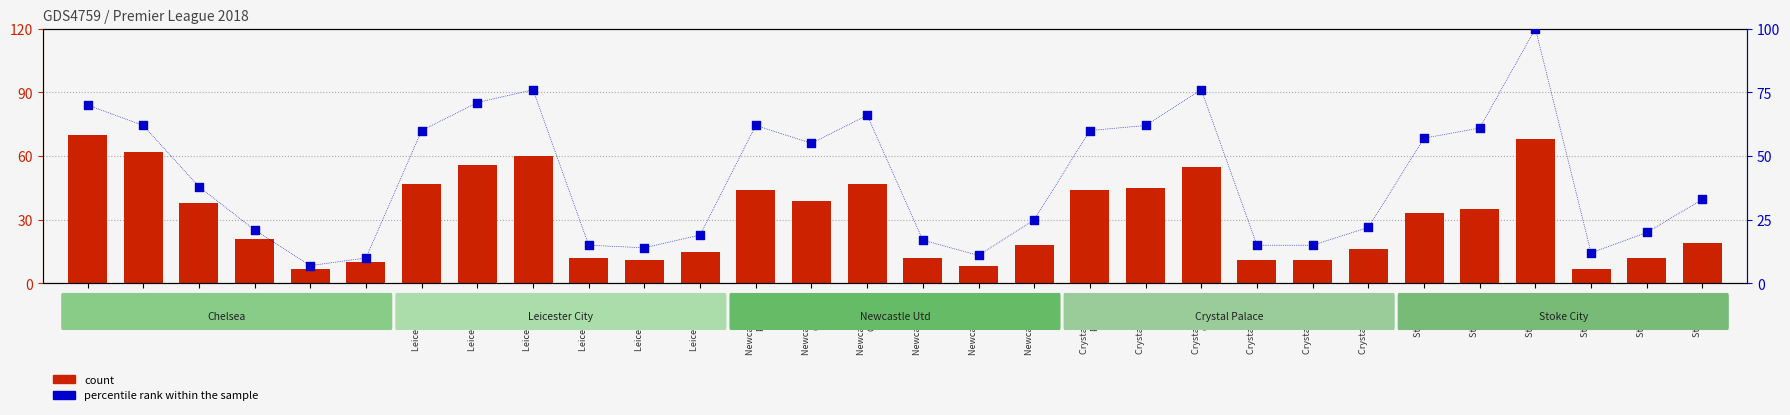

At how many categories does at least one series exceed 13?

26